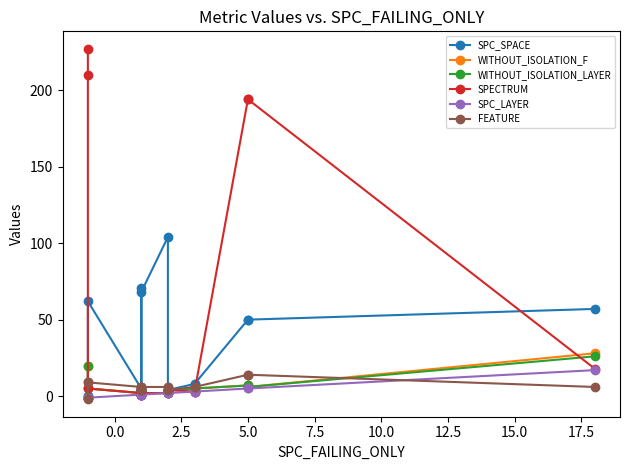

True or false: FEATURE has more than 0 points higher than both neighbors.

True